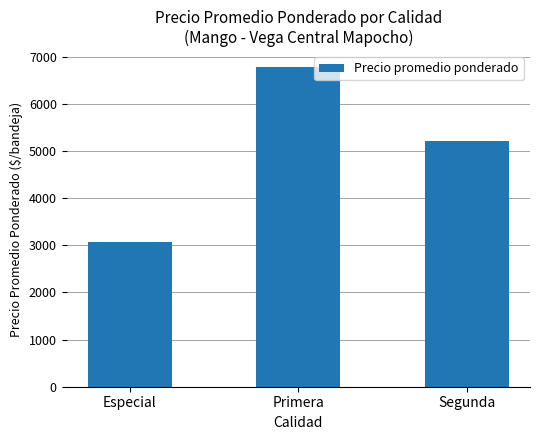

Is it true that the value at Especial is 3075?

True